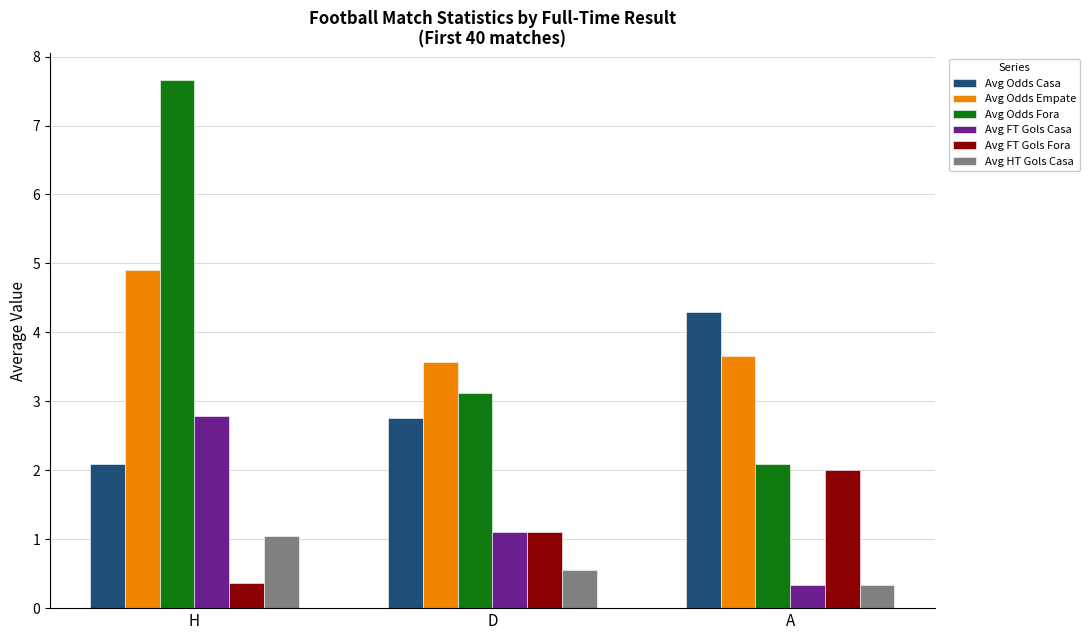

At which category does the chart reach its peak across all series?

H